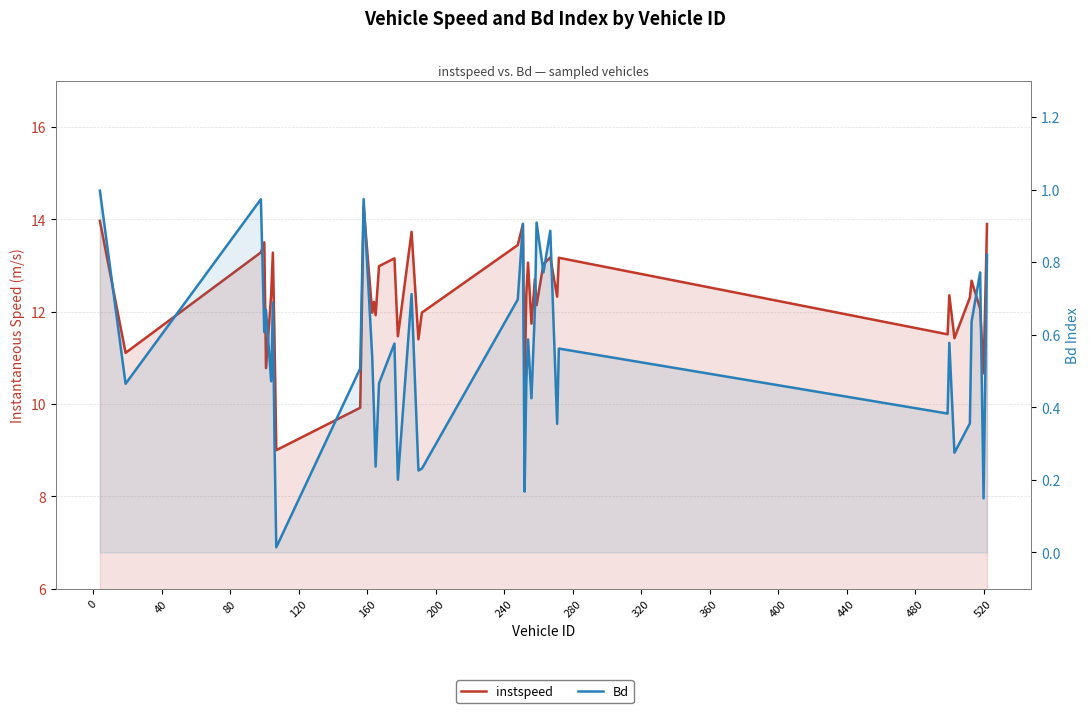

What is the difference between the maximum and minimum values in the Bd series?

1.0